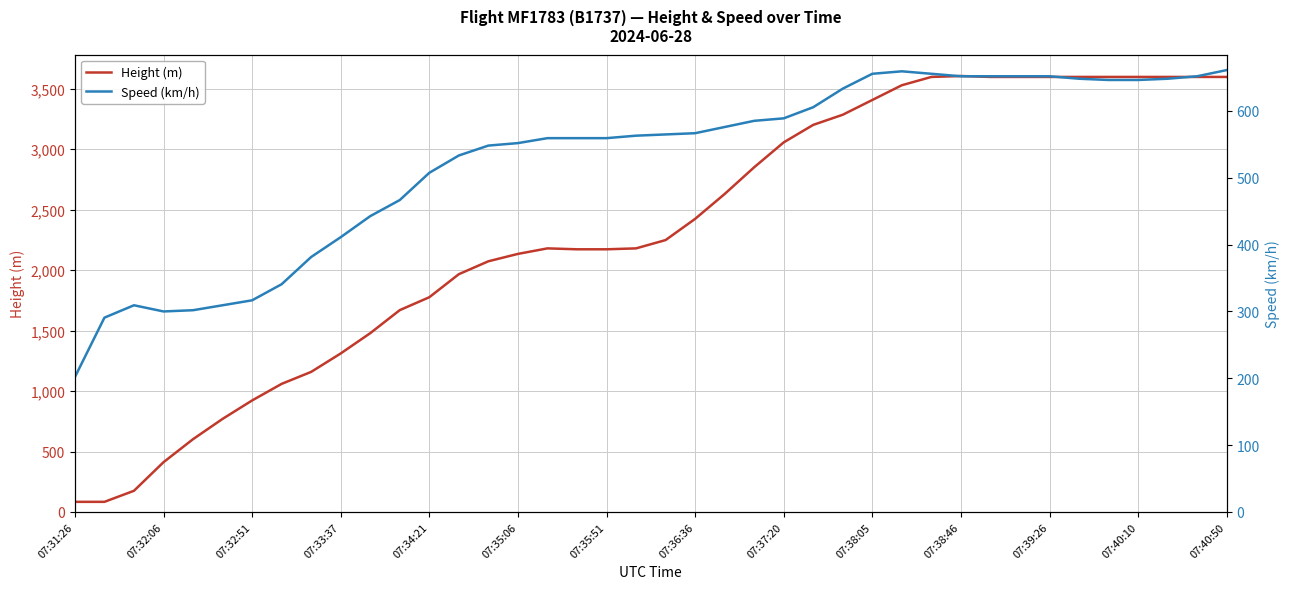

List the series in order of their peak value, highest first.

Height (m), Speed (km/h)